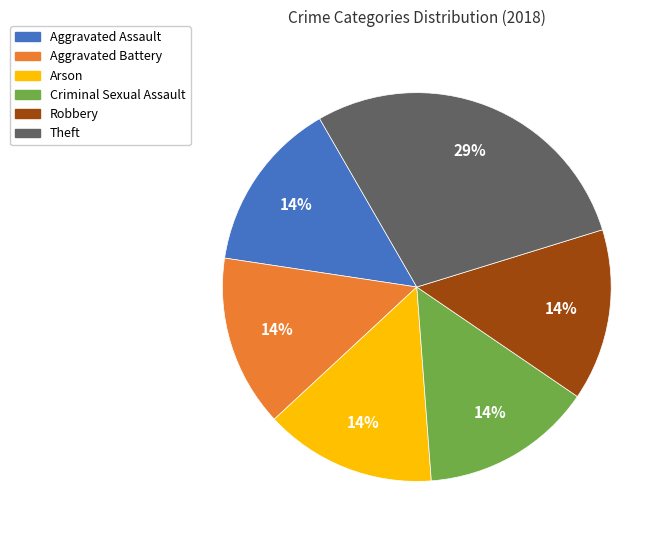

Which category has the biggest portion of the pie?

Theft